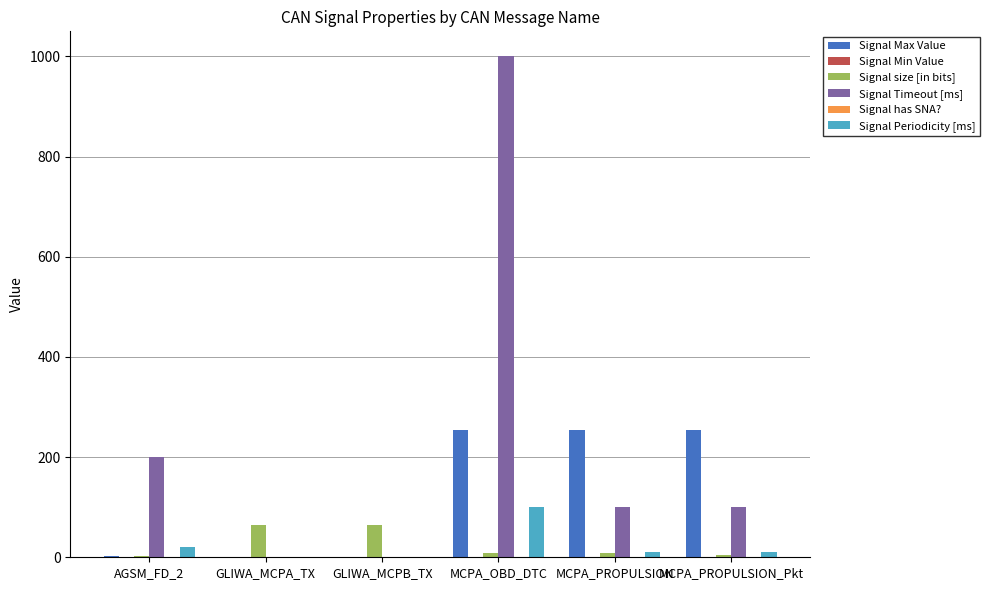

Between GLIWA_MCPA_TX and MCPA_OBD_DTC, which series saw the biggest shift?

Signal Timeout [ms]